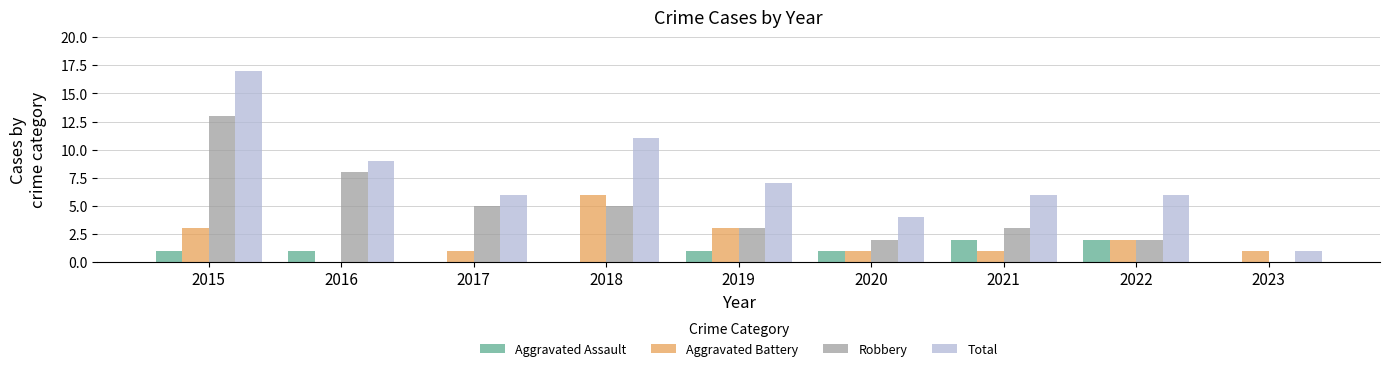

What is the sum of all Robbery values?

41